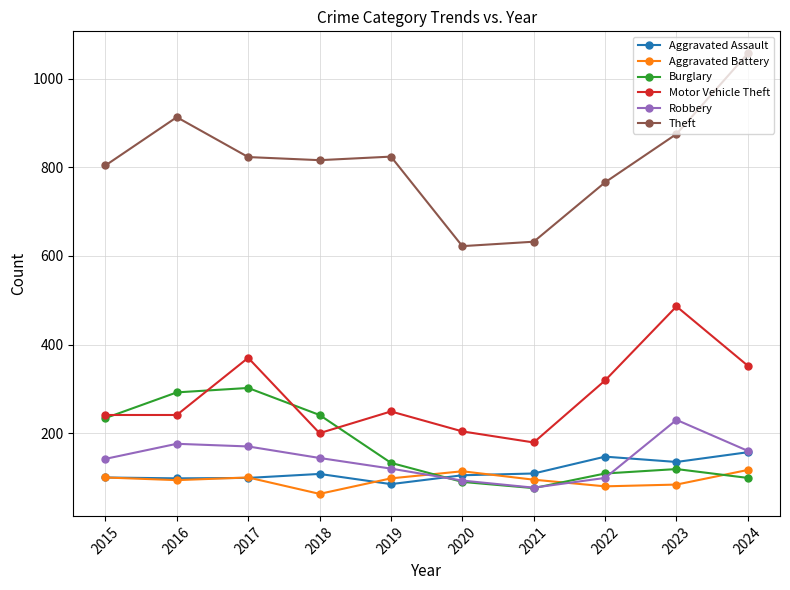

How many lines are shown in the chart?

6